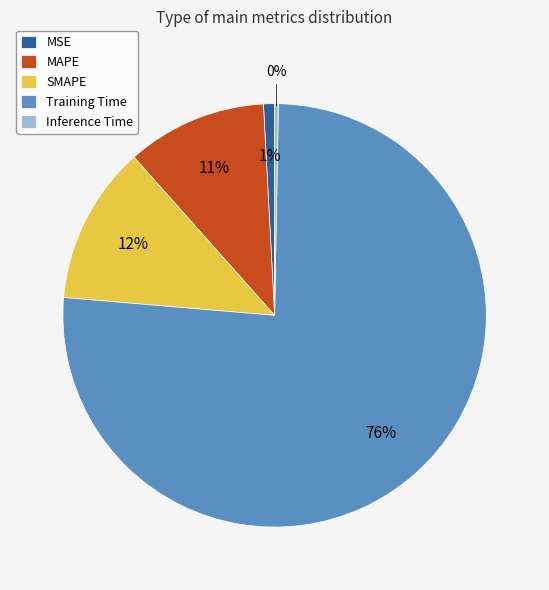

Is the sum of MAPE and Training Time greater than half?

Yes